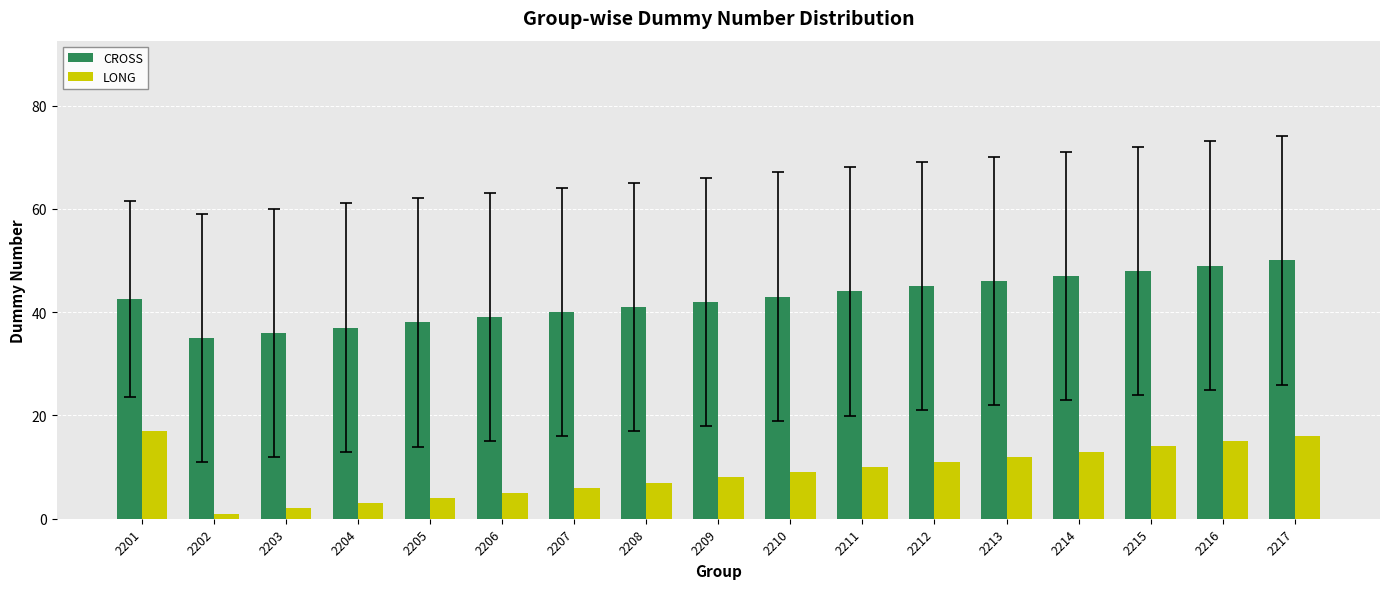

What is the greatest value displayed?

50.0